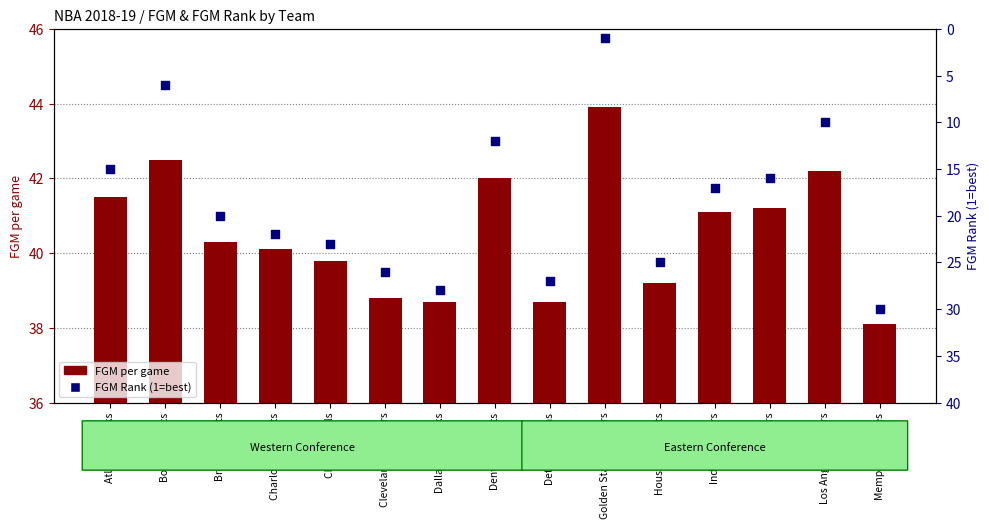

At how many categories does at least one series exceed 33?

15